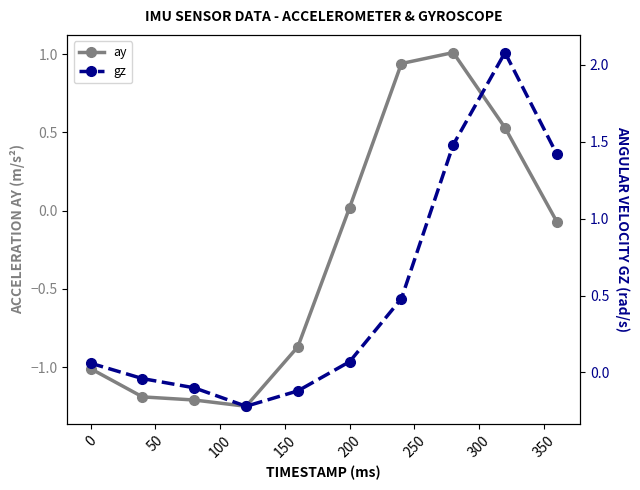

How many data points in ay are above 0?

4